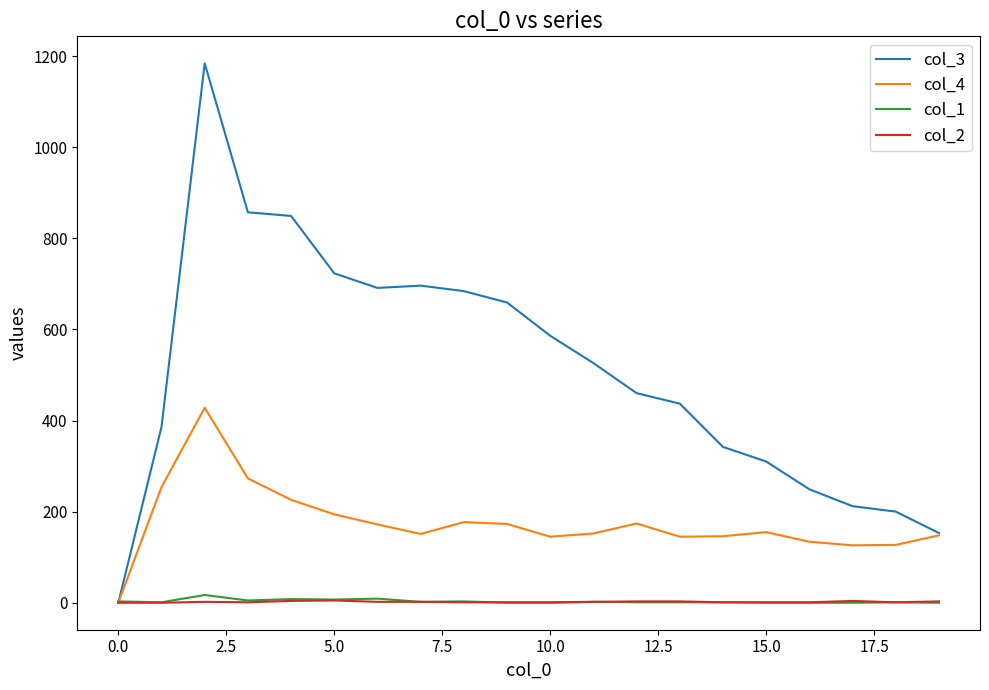

What is the maximum value shown in the chart?

1184